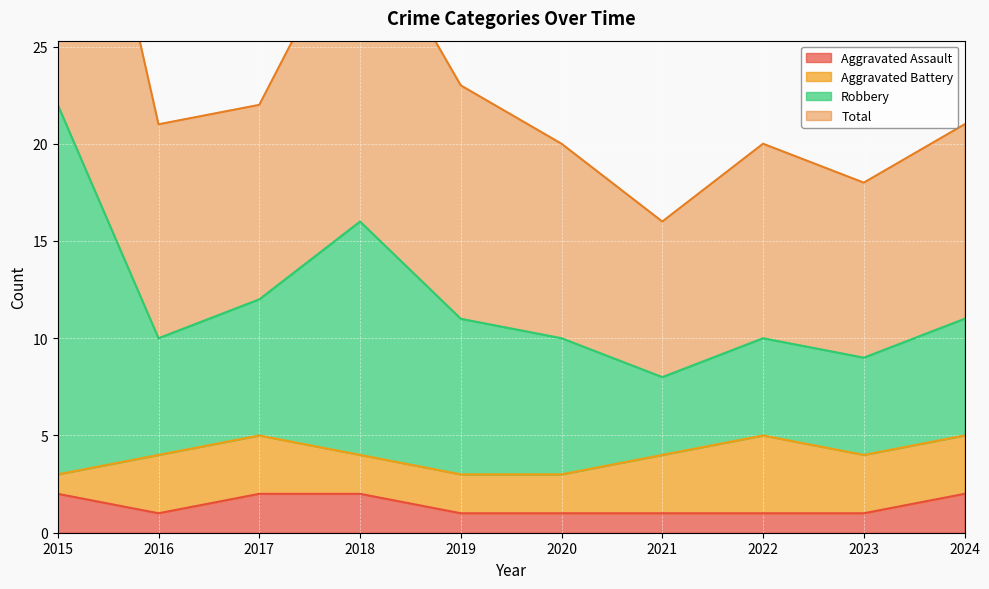

Where is the first local minimum for Robbery?

2016